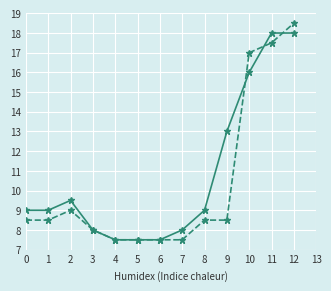

What is the difference between the highest and lowest values at 10?

1.0